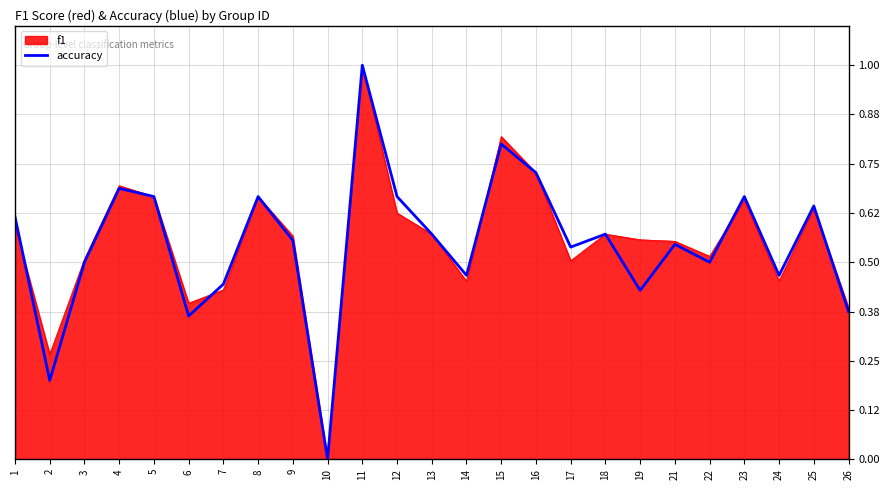

Which category has the highest value across all series?

11